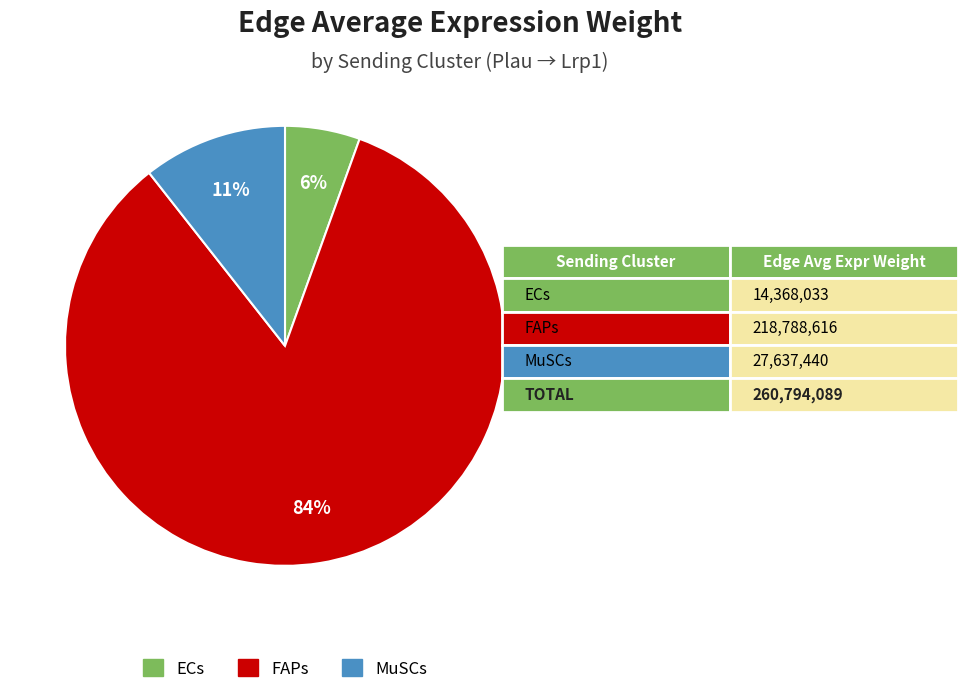

Does any single category account for the majority?

Yes